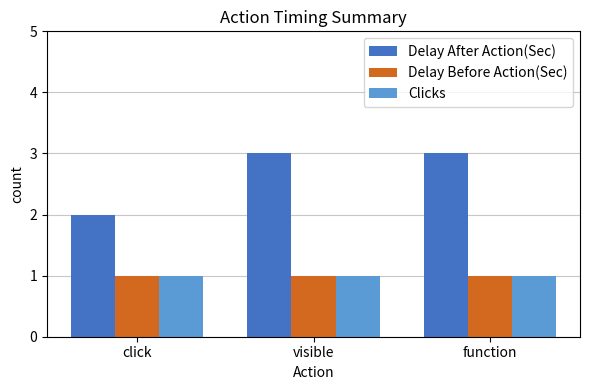

Is it true that Delay After Action(Sec) equals 3 at function?

True